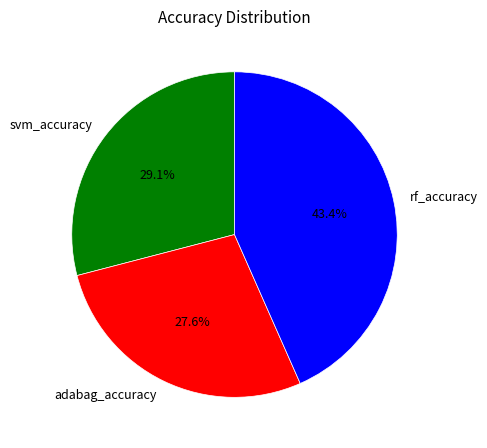

Is the sum of adabag_accuracy and rf_accuracy greater than half?

Yes